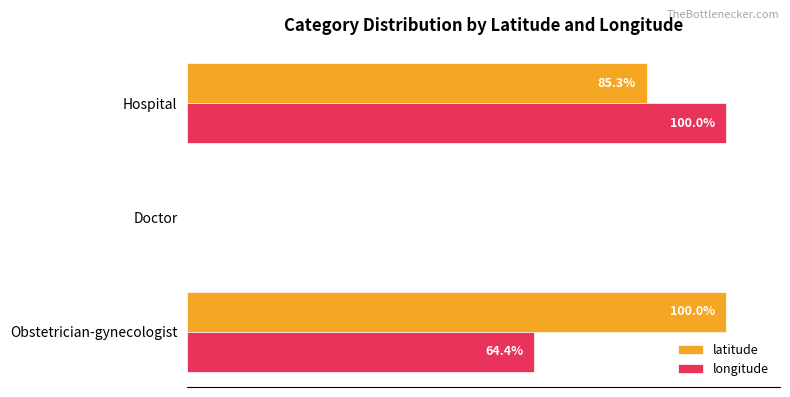

At which label is longitude closest to 50?

Obstetrician-gynecologist